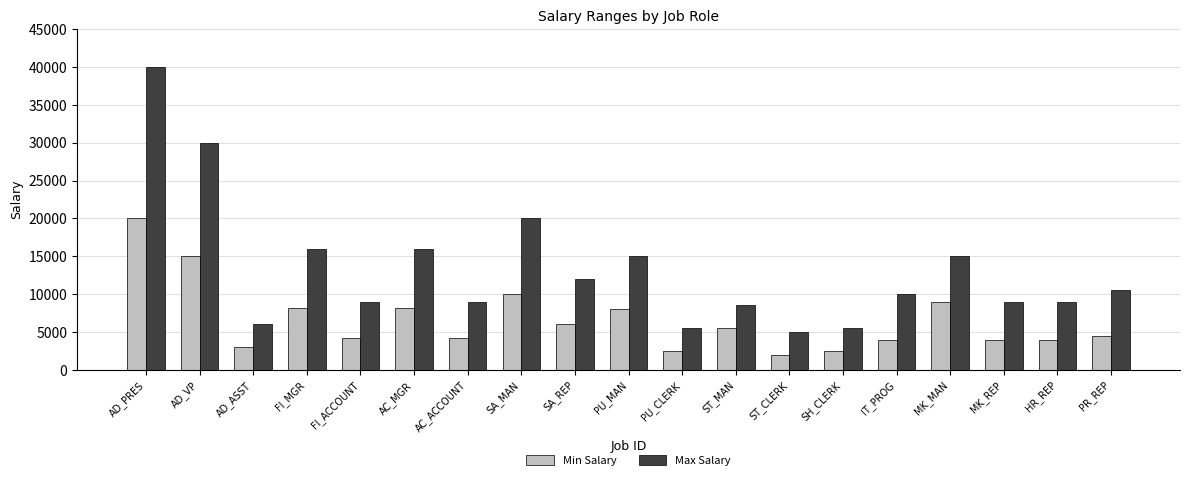

Between SA_REP and SH_CLERK, which series saw the biggest shift?

Max Salary